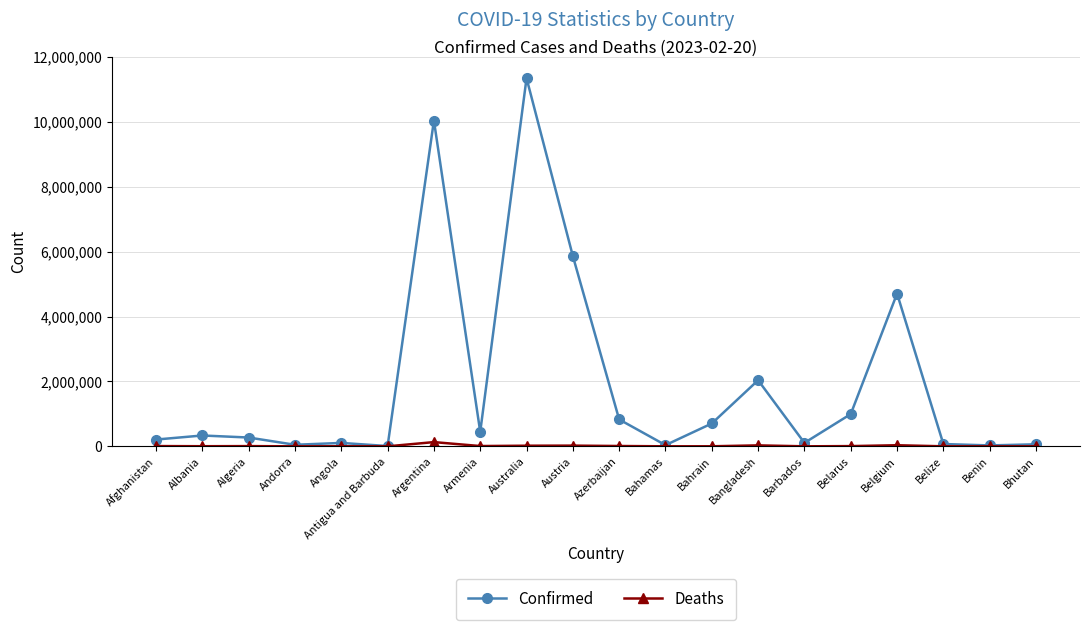

What is the sum of the Deaths values at Bahrain and Antigua and Barbuda?

1694